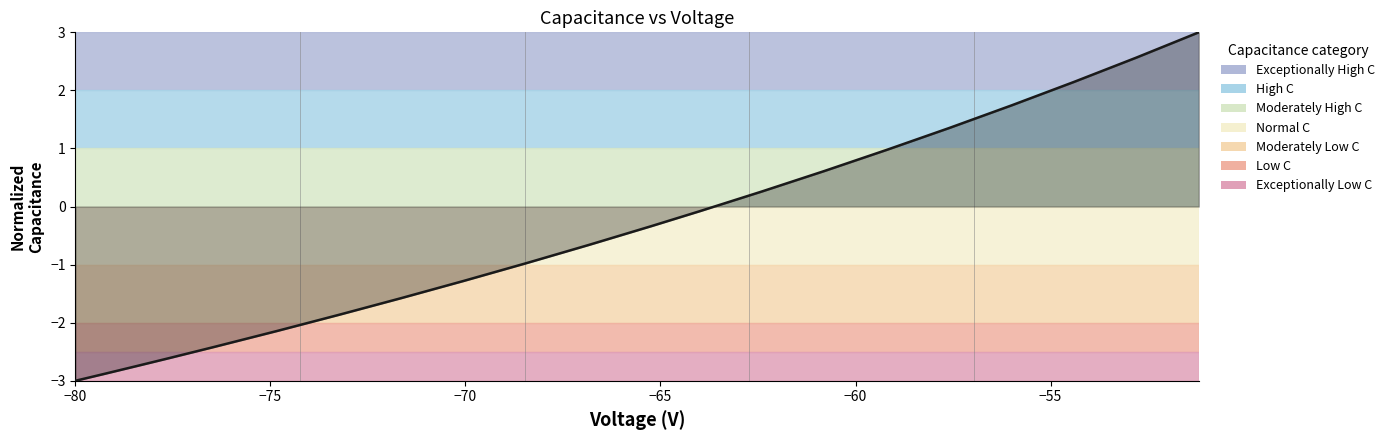

Does the chart display data point markers on the line(s)?

No